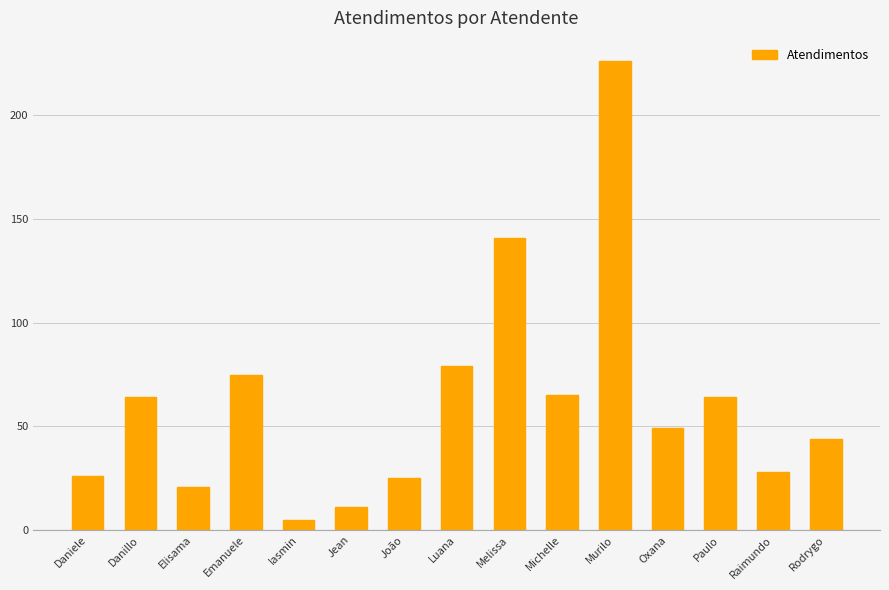

What is the average value?

62